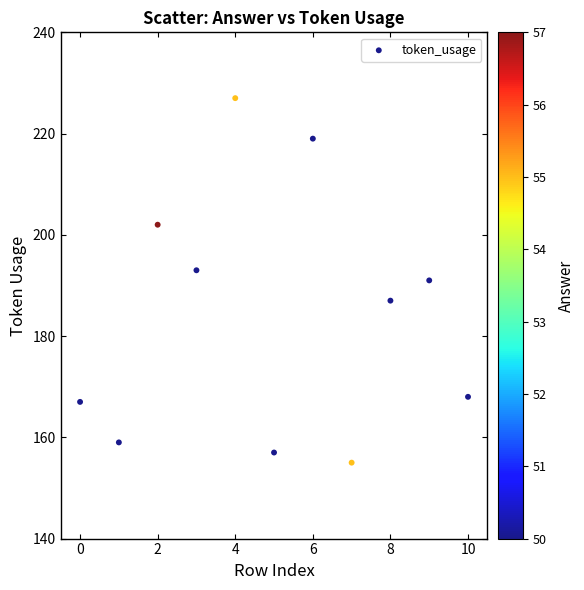

What is the range of Y values (max minus min)?

72